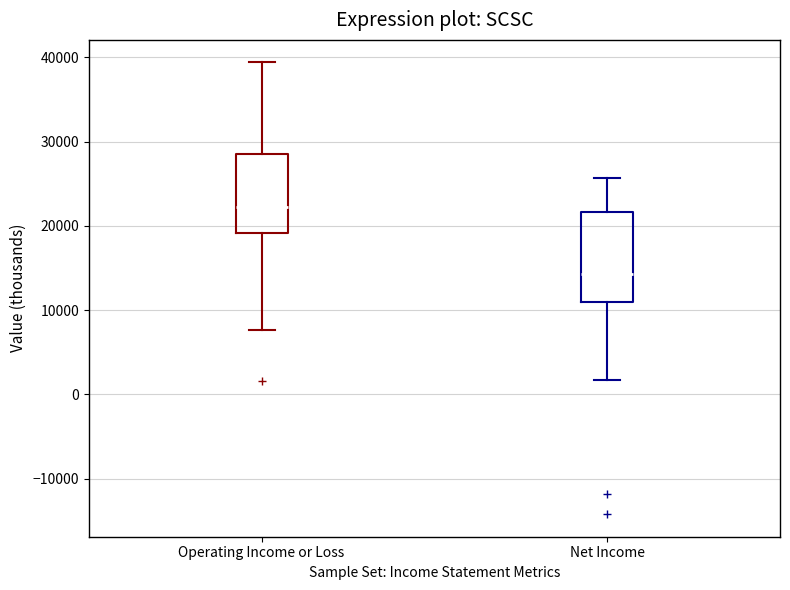

Which box is the tallest, from its lower edge to its upper edge?

Net Income